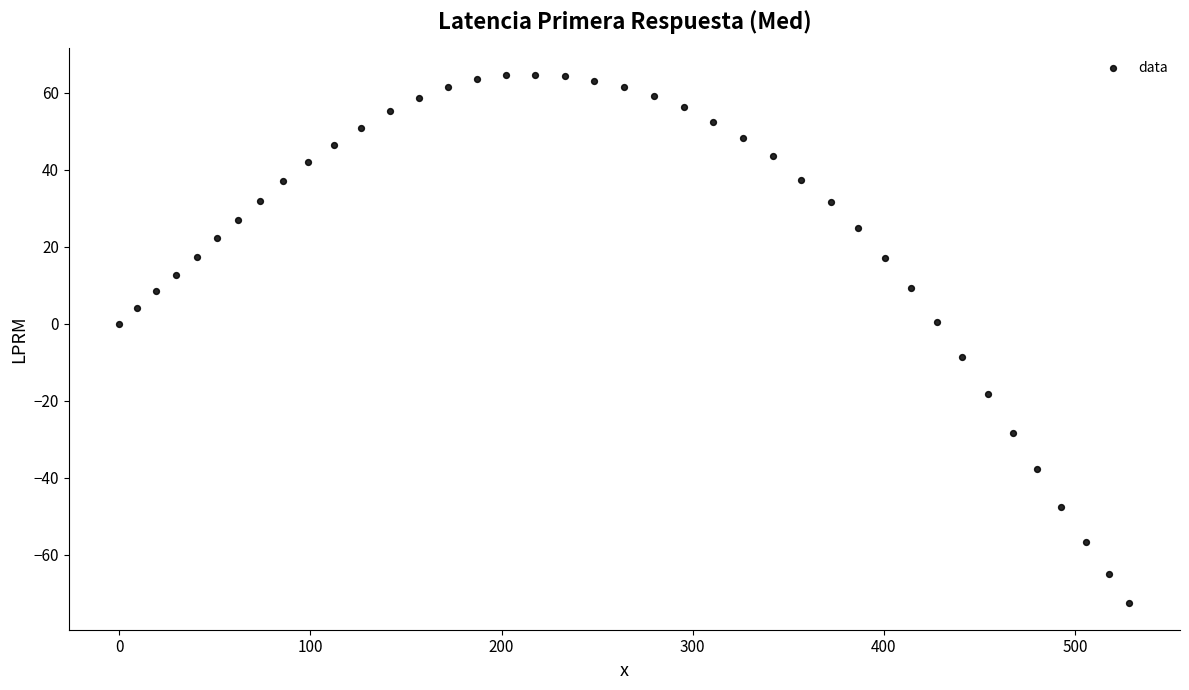

What is the range of Y values (max minus min)?

137.3